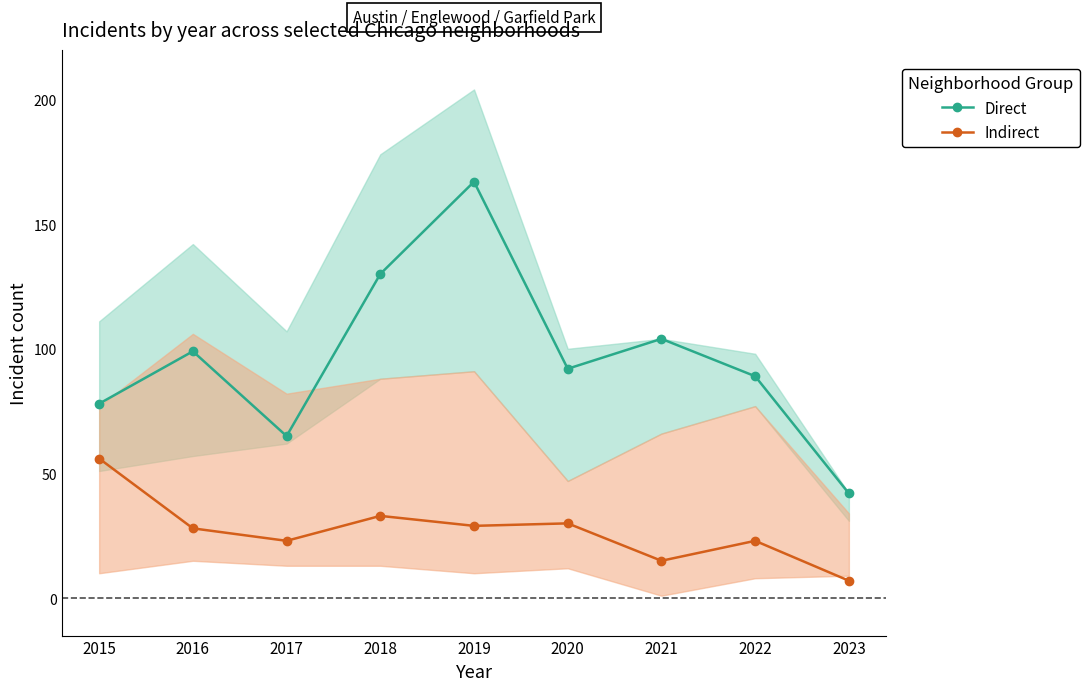

At which category is the sum across all series the highest?

2019